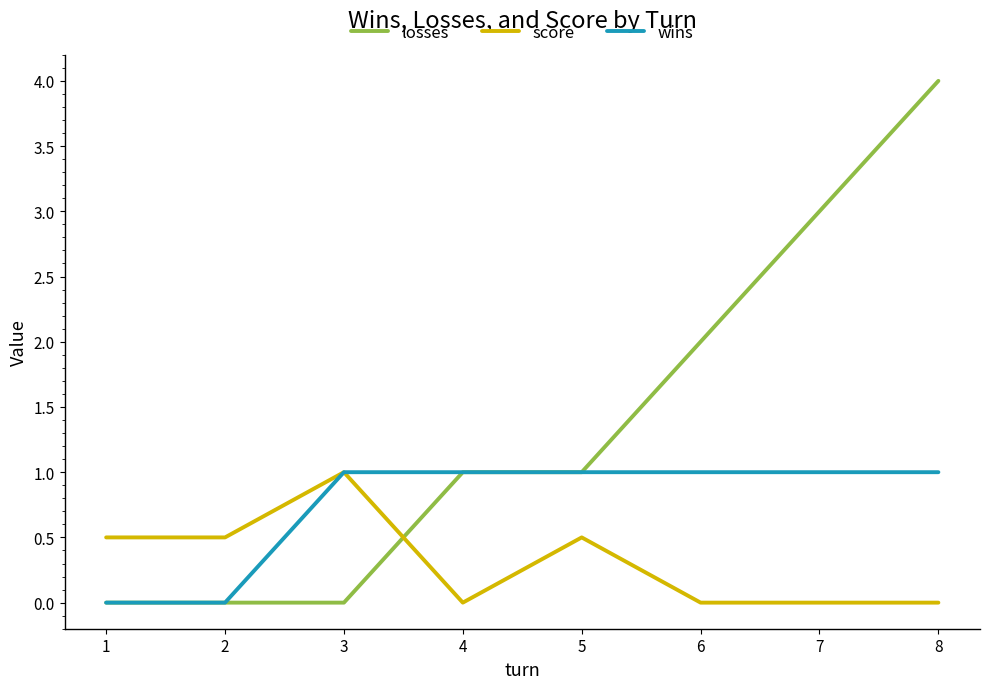

Is the value of wins at 4 greater than the value of score at 4?

Yes